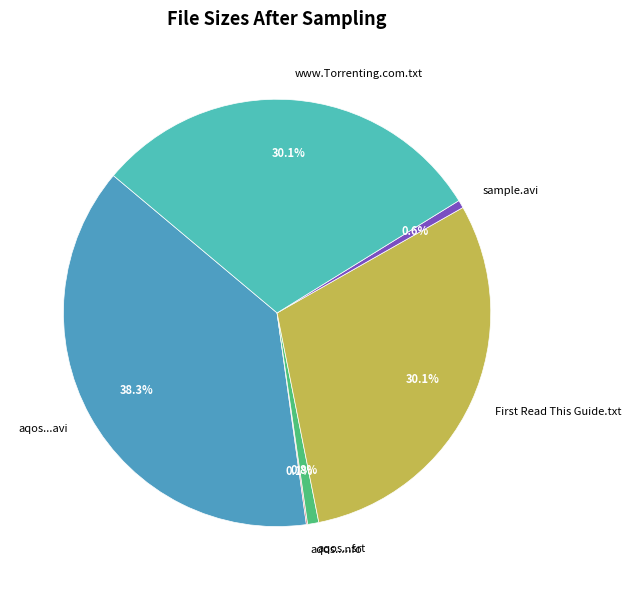

Between aqos...srt and aqos...avi, which is larger?

aqos...avi